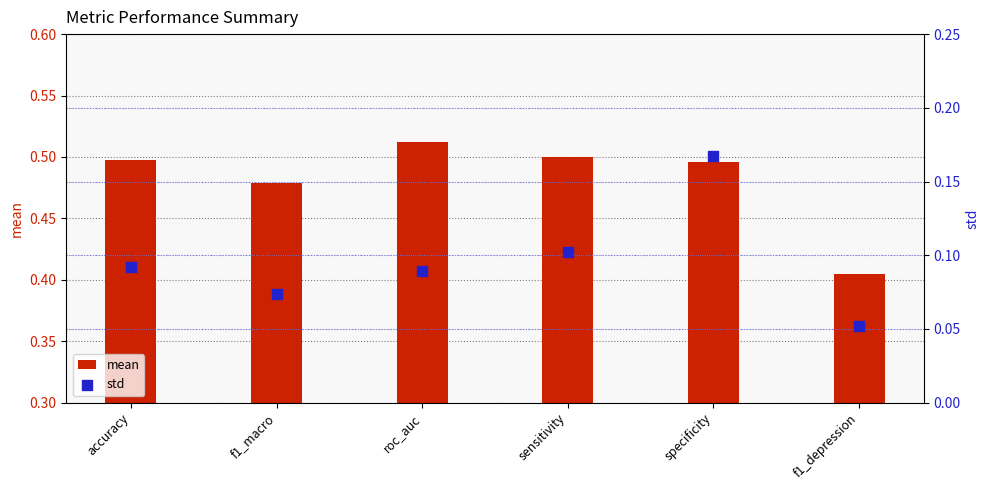

What is the total value across all series at roc_auc?

0.6